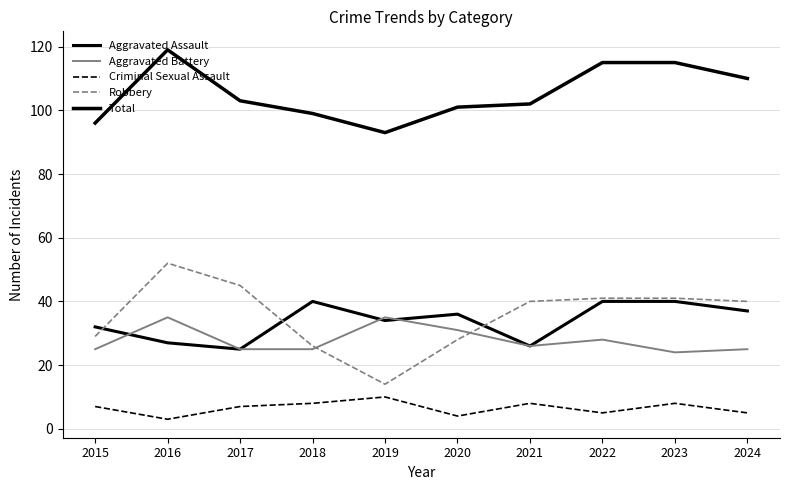

Rank the categories by Robbery value from lowest to highest.

2019, 2018, 2020, 2015, 2021, 2024, 2022, 2023, 2017, 2016